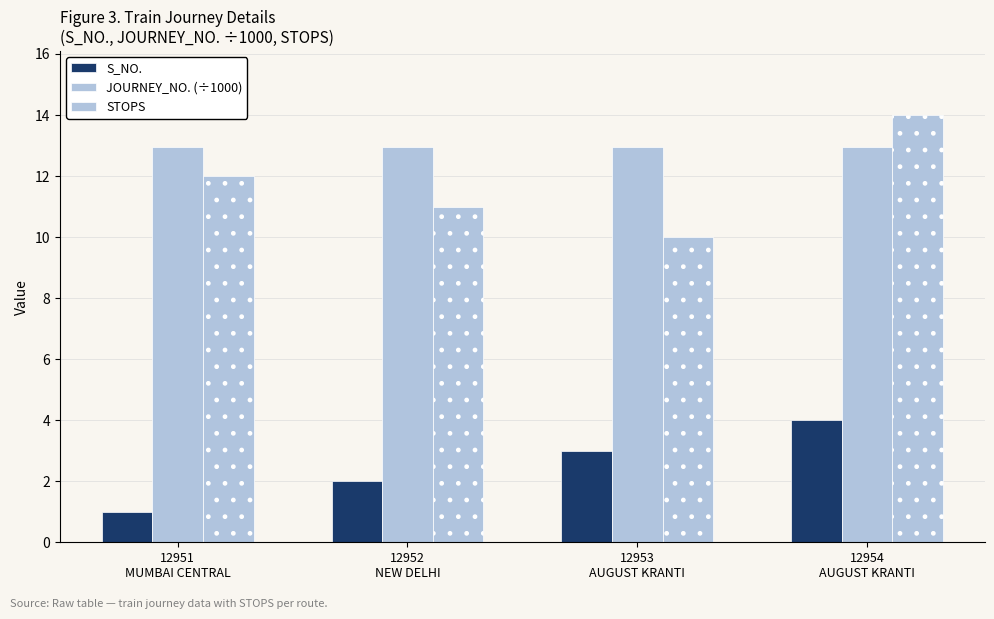

How many groups of bars are there?

4